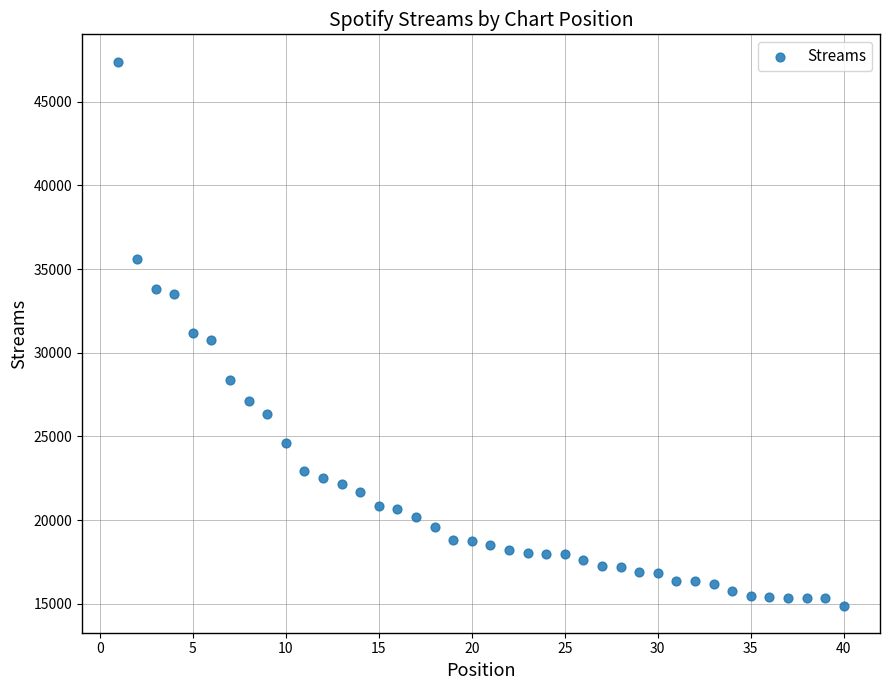

What is the range of X values (max minus min)?

39